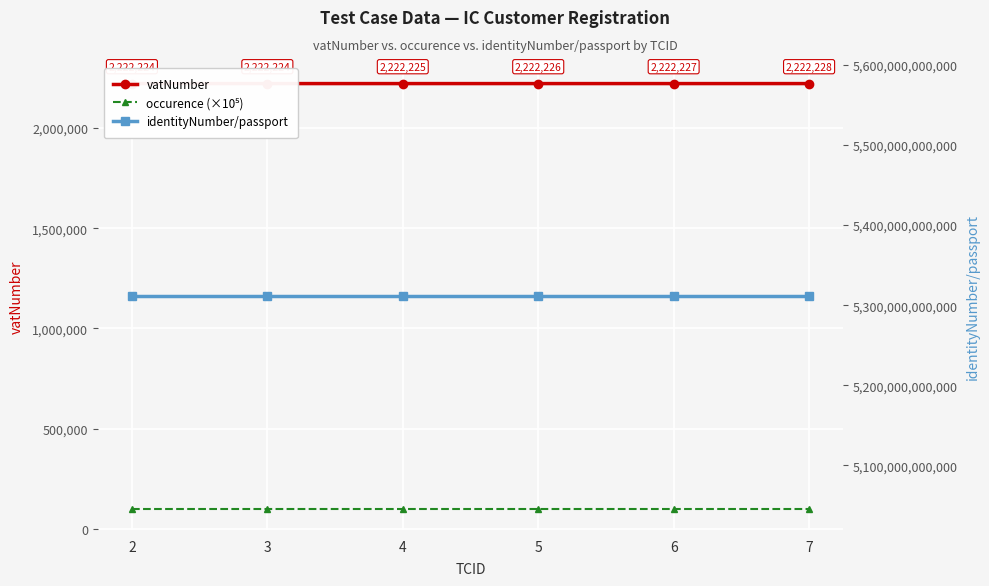

What is the value of the identityNumber/passport point at the 4th from the left?

5311266534086